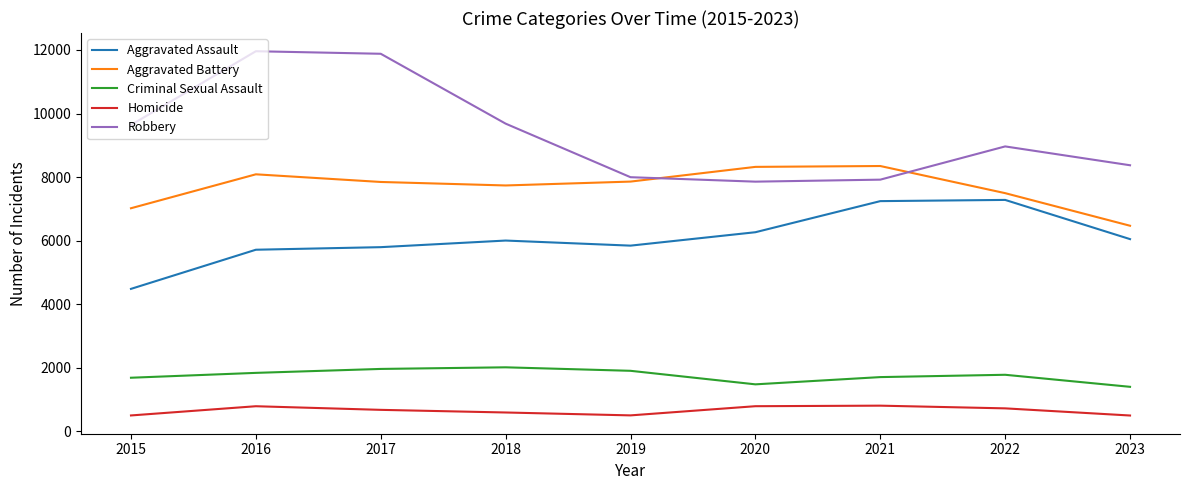

Does the chart have visible grid lines?

No